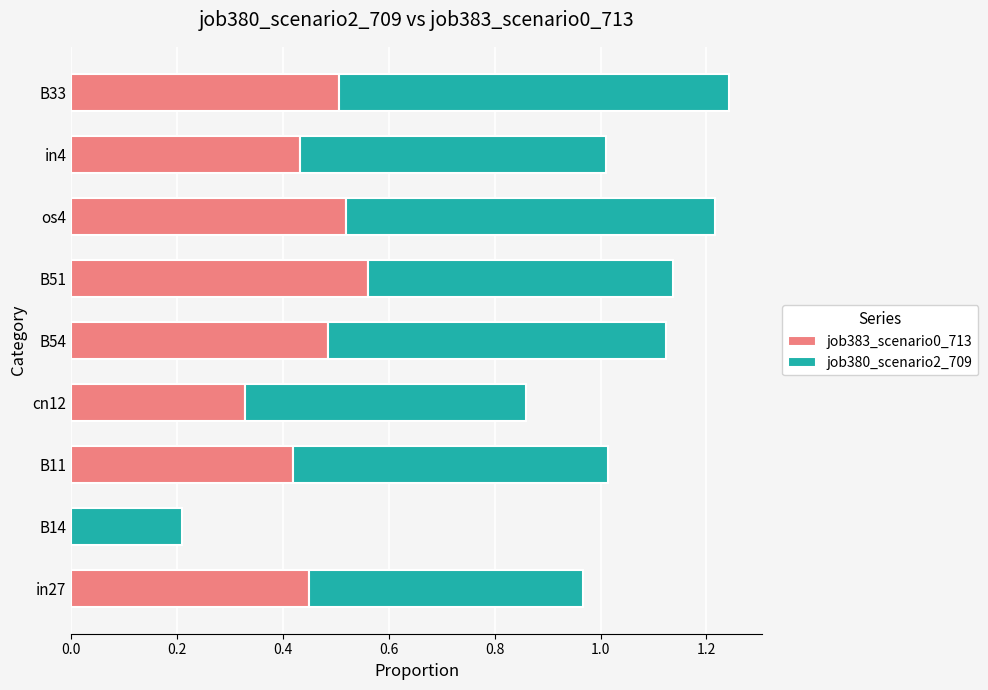

Where is job383_scenario0_713 nearest to the value 0?

B14